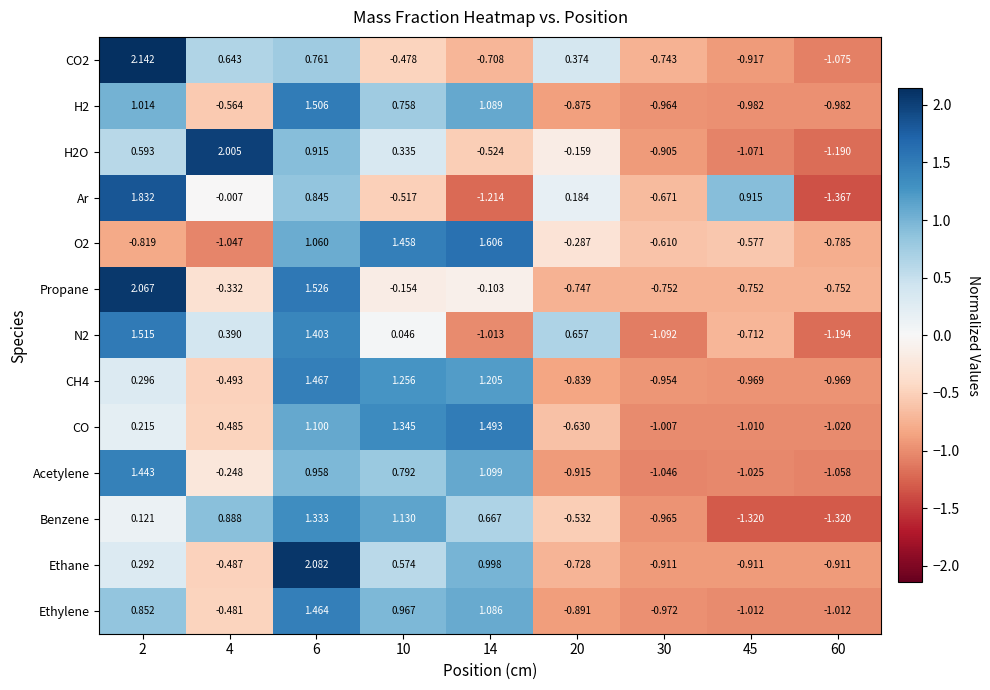

How many categories are shown in the chart?

9